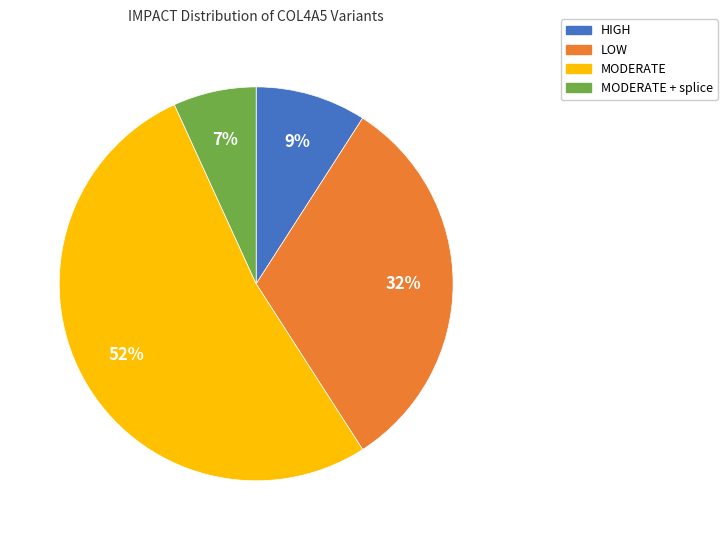

What is the smallest slice in the pie chart?

MODERATE + splice